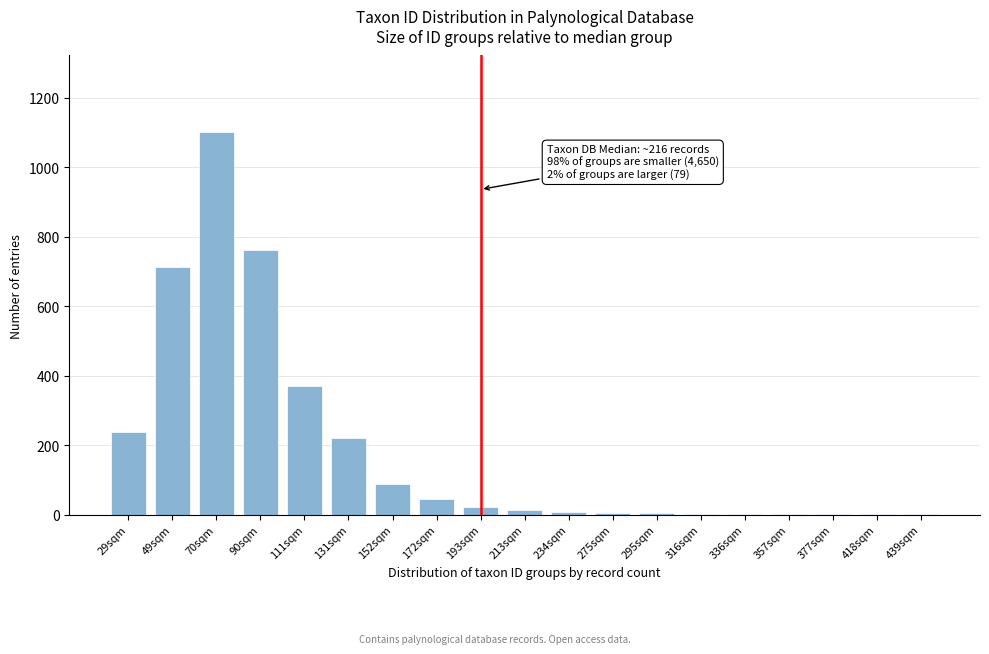

What is the sum of all values?

3600